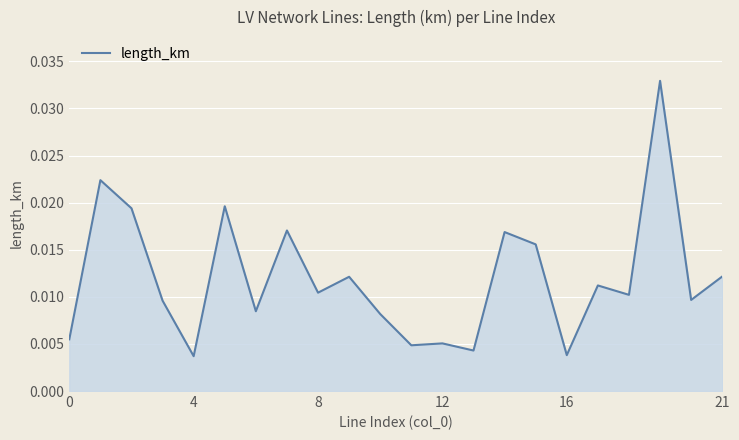

What is the label of the 12th point from the left?

11